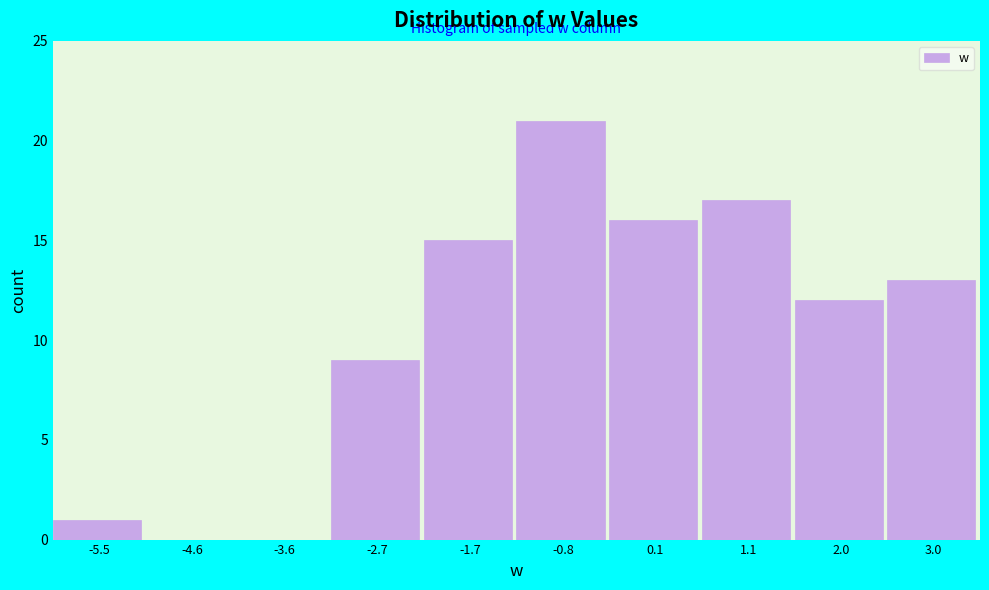

How tall is the bar that spans -1.3 to -0.3 on the x-axis? Neither the bar edges nor the heights are printed on the chart, so give them approximately, as read against the axes.

21